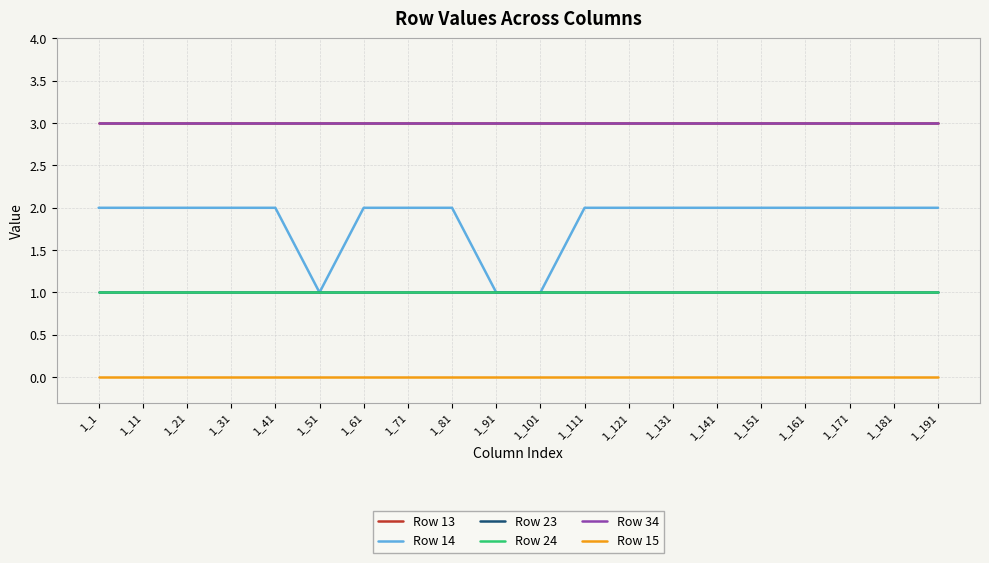

True or false: Row 24 and Row 13 intersect in this chart.

False